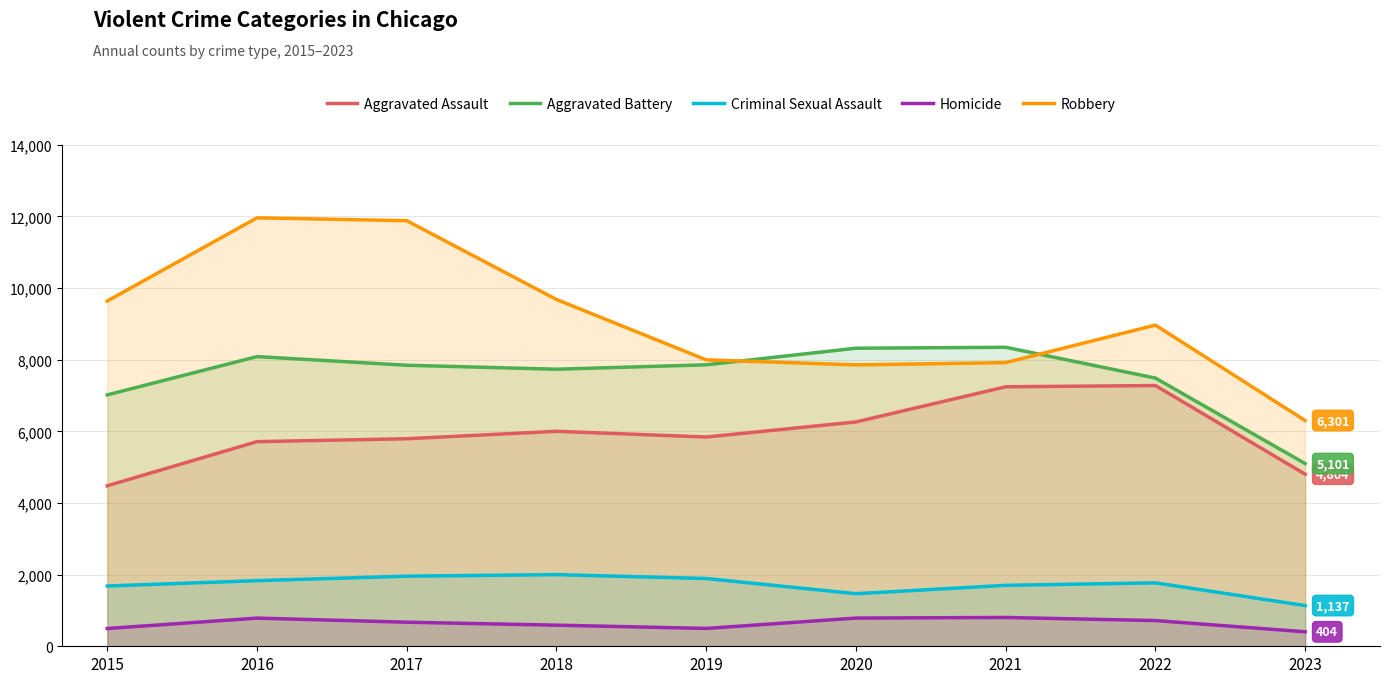

What is the value of the Homicide point at the 2nd from the left?

786